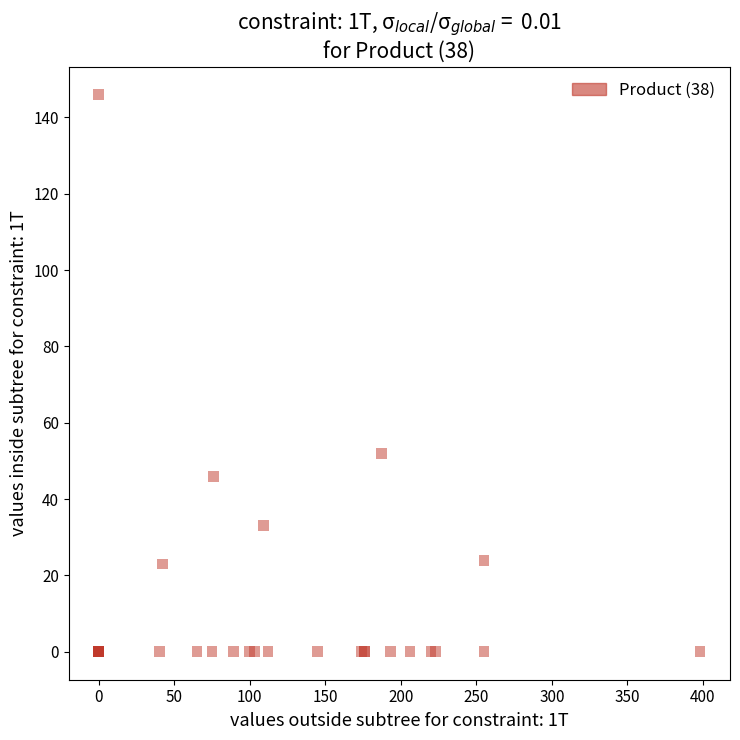

What Y value in the scatter plot is closest to 73?

52